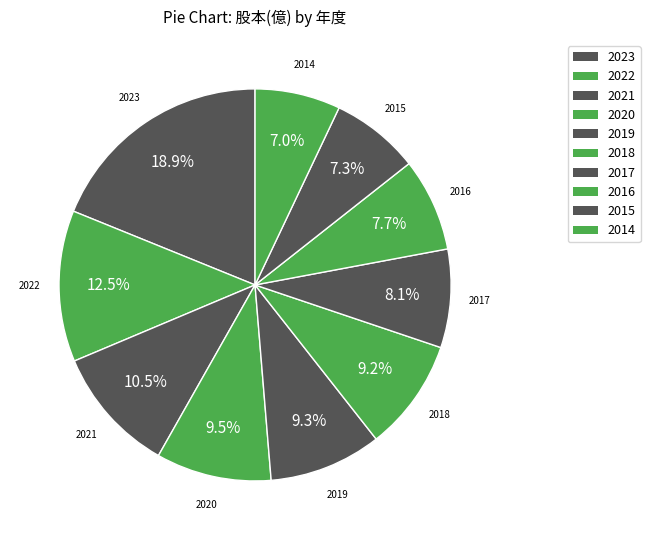

Which category has the smallest portion of the pie?

2014